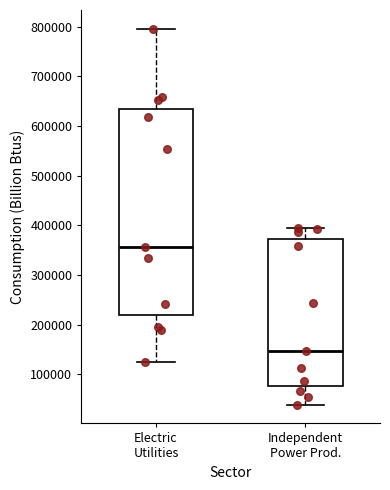

Comparing the boxes themselves (not the whiskers), which one is the tallest?

Electric Utilities